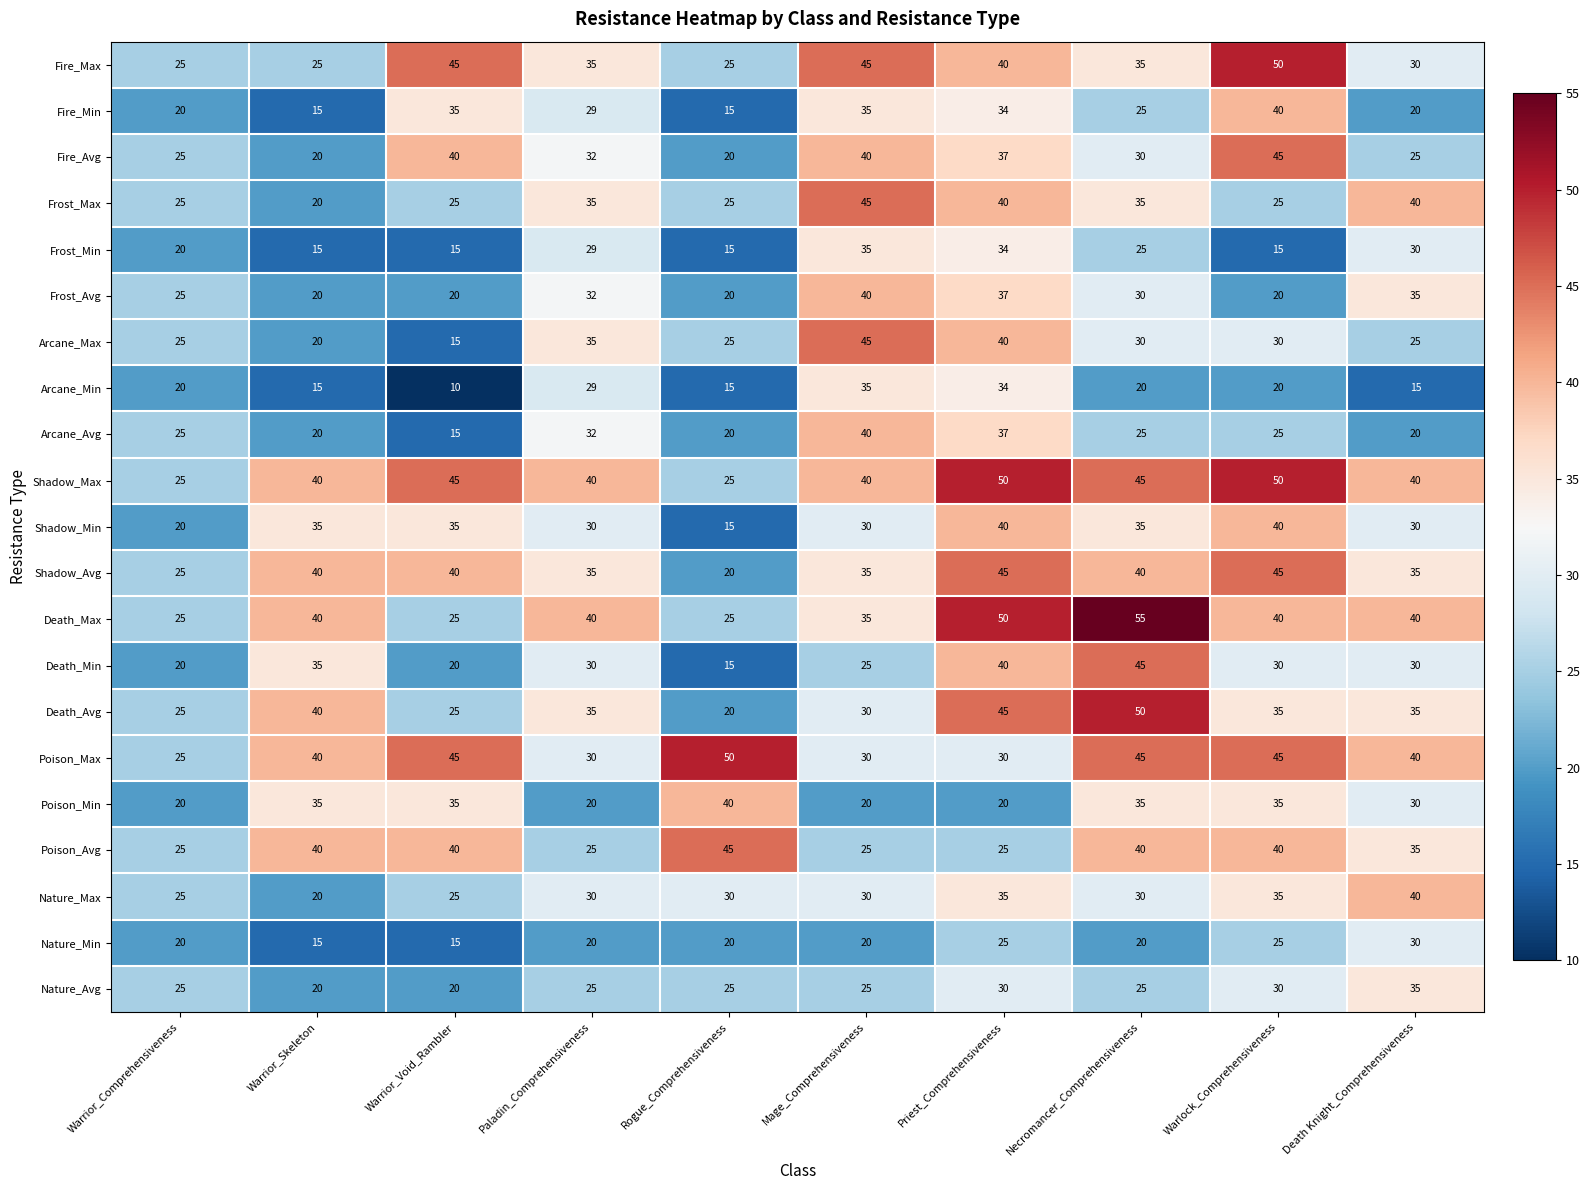

What is the sum of the Death_Max values at Death Knight_Comprehensiveness and Warlock_Comprehensiveness?

80